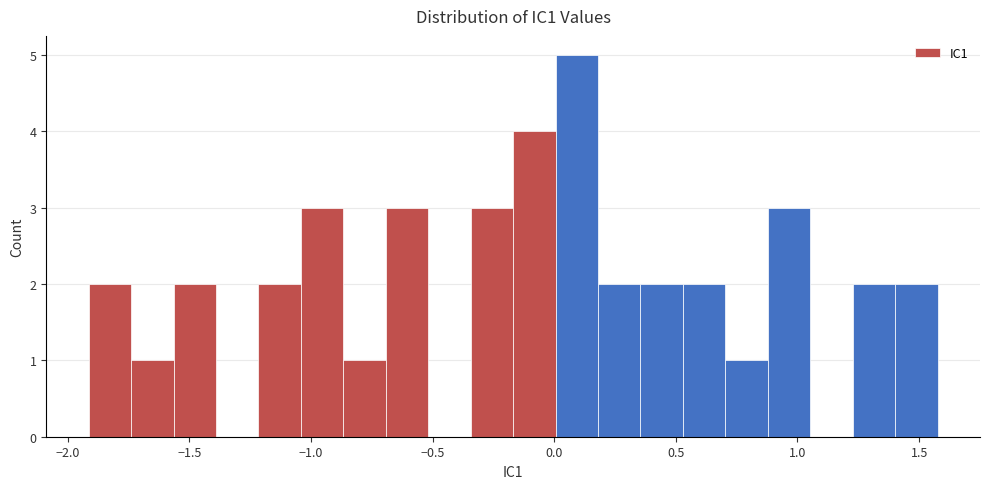

Around what value on the x-axis is the tallest bar? Give the approximate position of its centre, as read against the axis.

0.10